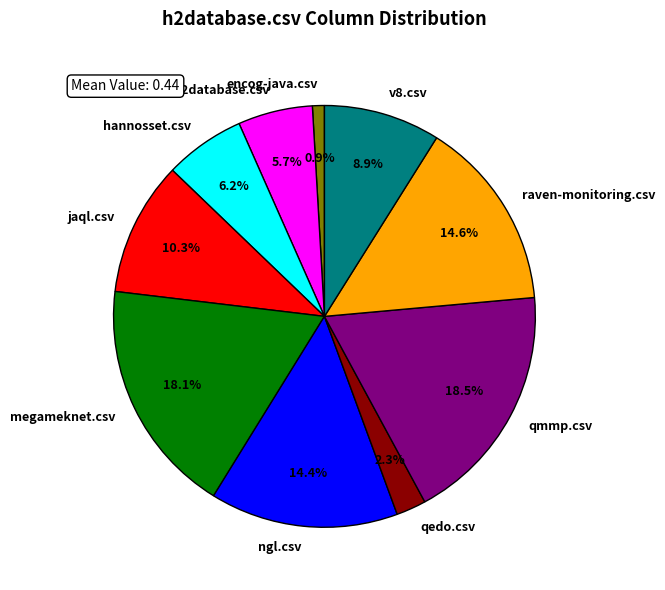

How many segments does this pie chart have?

10